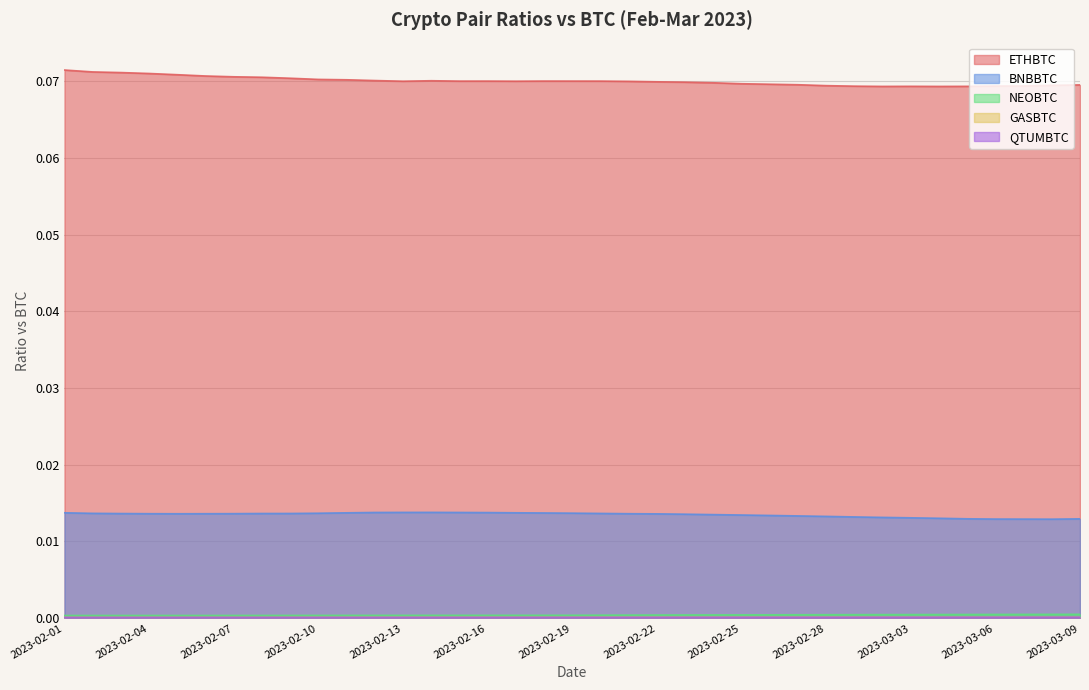

At which category does ETHBTC reach its first local peak?

2023-02-14